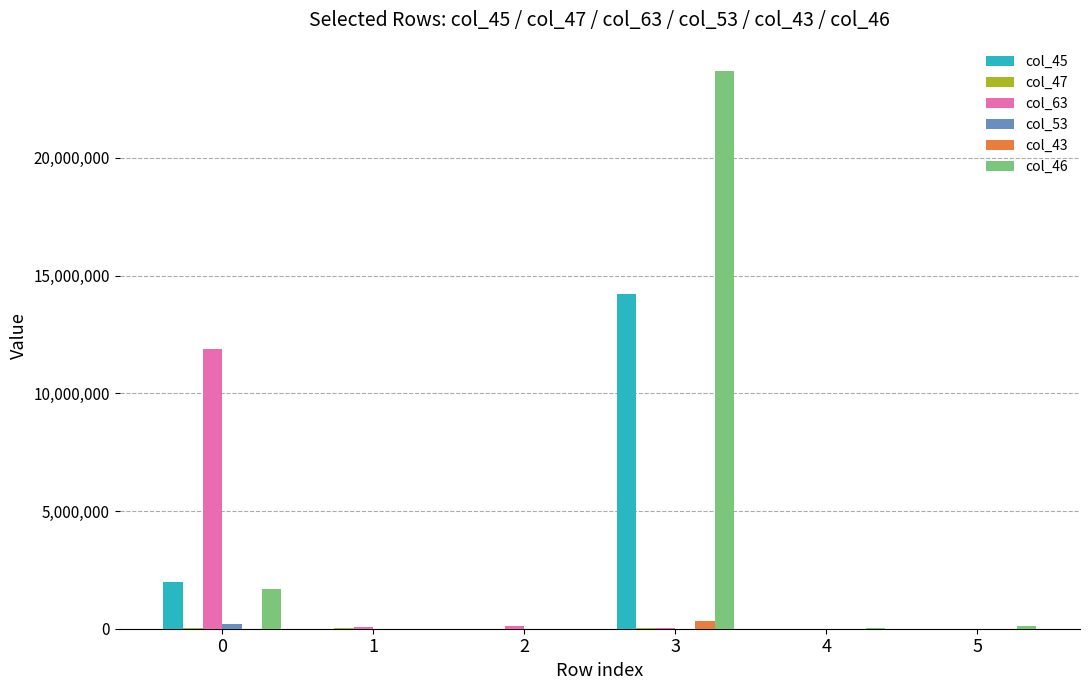

What is the maximum value shown in the chart?

23704387